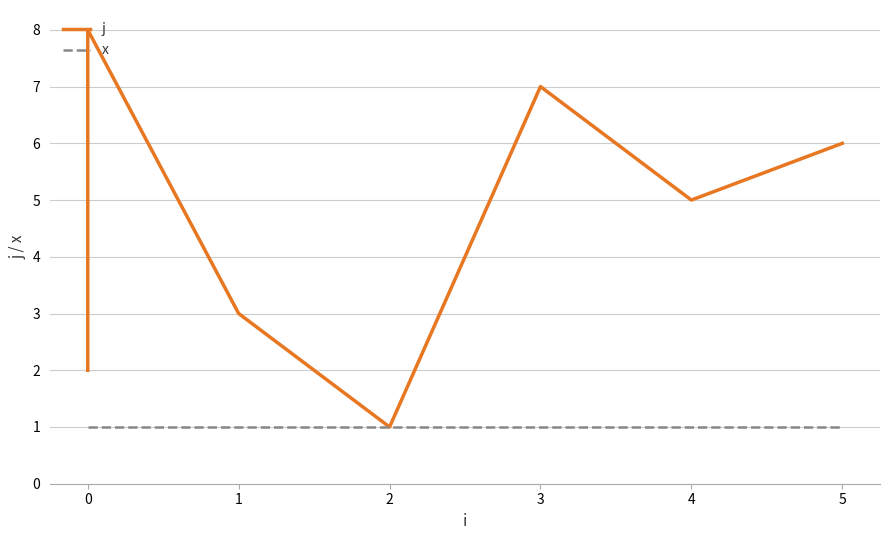

How many interior local peaks does the j series have?

2